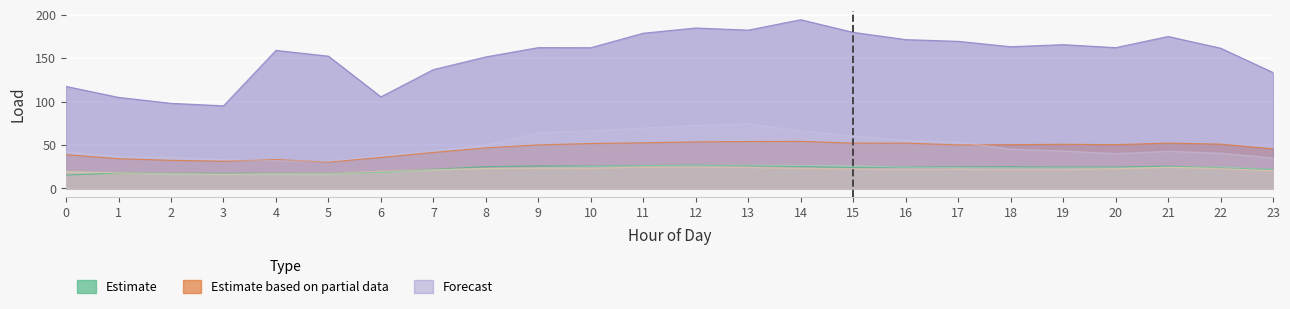

Reading left to right, what are all the values shown in this chart?

LoadID=2: 15.4	17.7	17.4	17.4	17.4	17.2	18.6	22.1	25.2	25.9	25.7	26.4	26.8	26.3	25.2	24.2	24.6	24.9	25.0	24.6	24.7	25.7	23.9	21.9
LoadID=4: 38.9	34.3	32.4	31.4	33.3	30.5	35.7	41.5	46.7	50.1	51.8	52.6	53.6	54.0	54.2	52.2	52.2	50.2	50.4	50.9	50.4	52.2	51.0	45.6
LoadID=9: 117.5	104.9	98.0	95.1	158.9	152.3	105.5	136.8	151.4	162.1	162.0	178.7	184.7	182.3	194.2	179.7	171.3	169.4	163.2	165.6	162.1	175.0	161.5	133.5
LoadID=16: 19.5	17.7	16.3	16.2	16.2	16.1	18.6	21.3	23.1	23.9	25.2	26.1	26.6	26.8	26.5	26.3	24.5	24.0	23.8	23.7	23.7	24.6	24.7	21.9
LoadID=20: 19.2	18.0	17.2	16.6	17.2	17.1	19.8	21.6	23.1	23.4	23.2	24.7	24.6	24.2	23.3	22.5	22.1	22.3	21.7	21.8	22.7	24.4	23.1	20.4
LoadID=24: 42.4	36.6	36.0	33.1	32.1	31.3	37.6	43.3	49.8	64.2	66.2	69.6	72.5	74.4	66.3	60.2	55.5	53.5	45.2	43.2	40.1	42.9	40.6	35.2